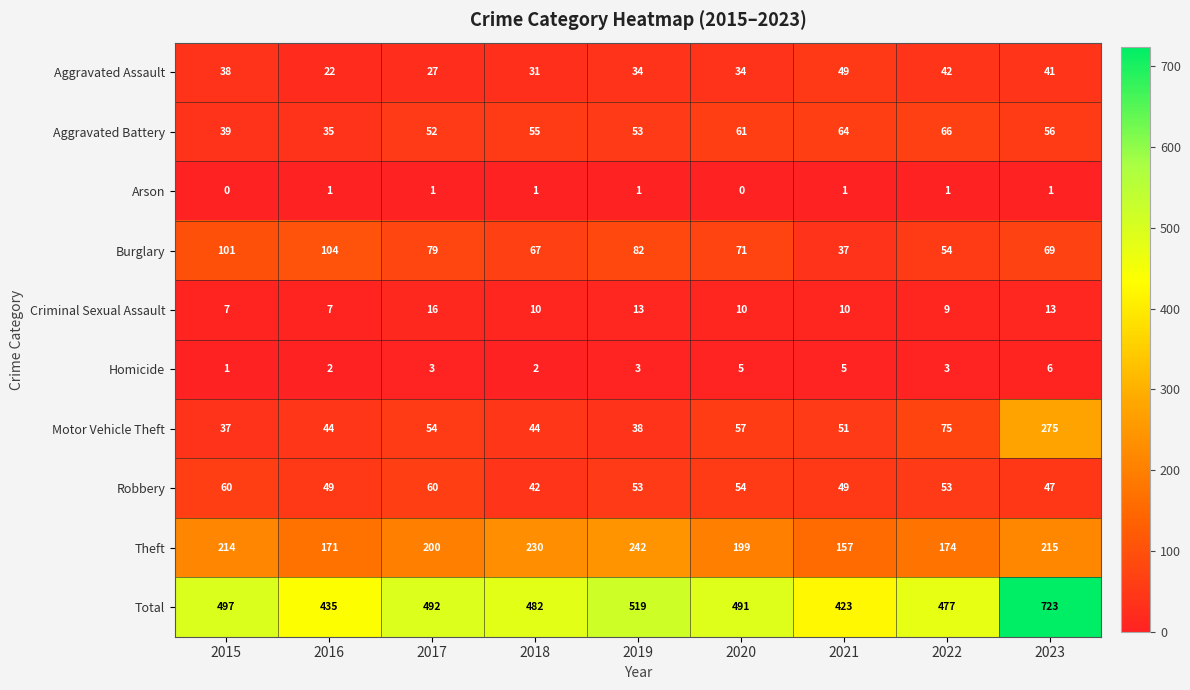

Read the Aggravated Battery value at 2018, to the nearest 10.

60